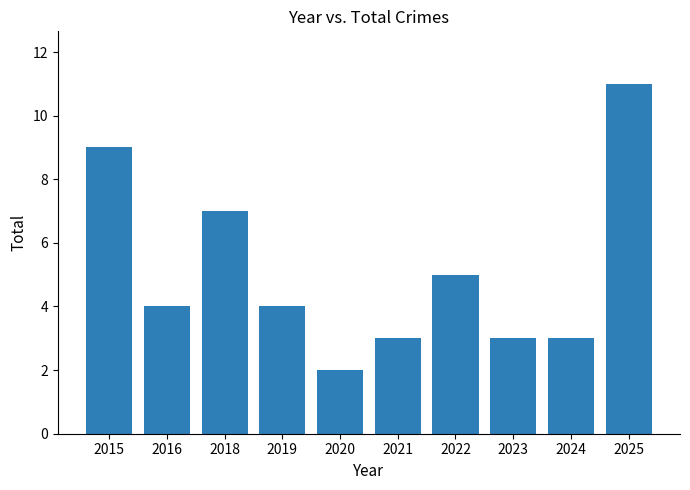

Reading right to left, list all the values displayed in this chart.

2025=11	2024=3	2023=3	2022=5	2021=3	2020=2	2019=4	2018=7	2016=4	2015=9